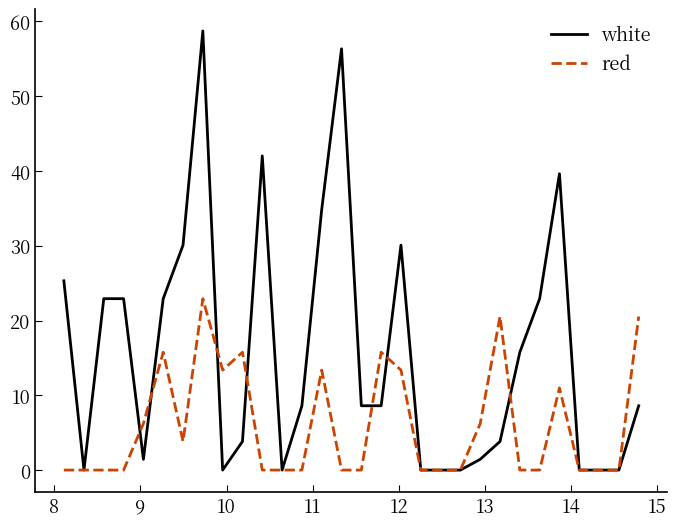

Which series has the largest range (max minus min)?

white